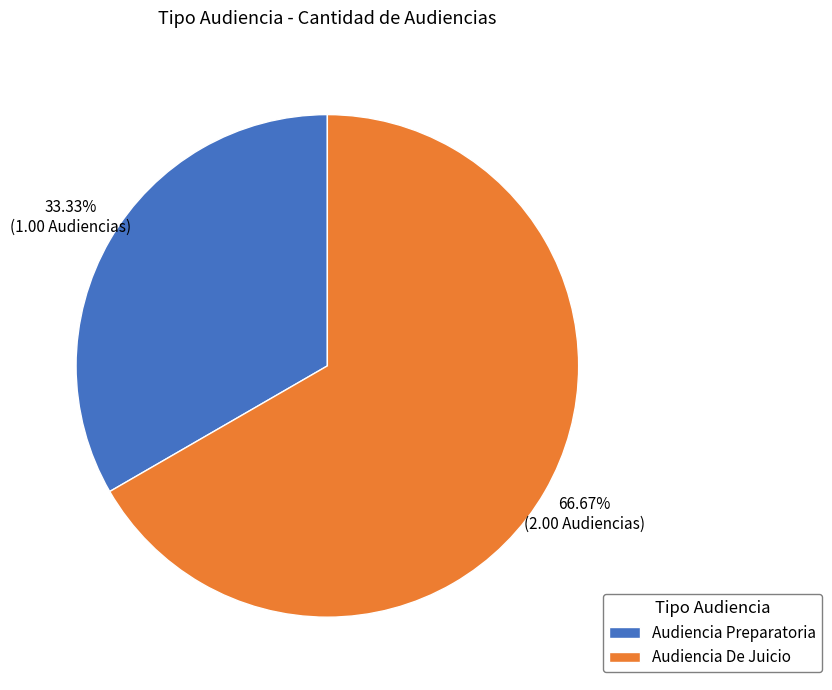

The Audiencia Preparatoria slice represents 47% of the pie. True or false?

False